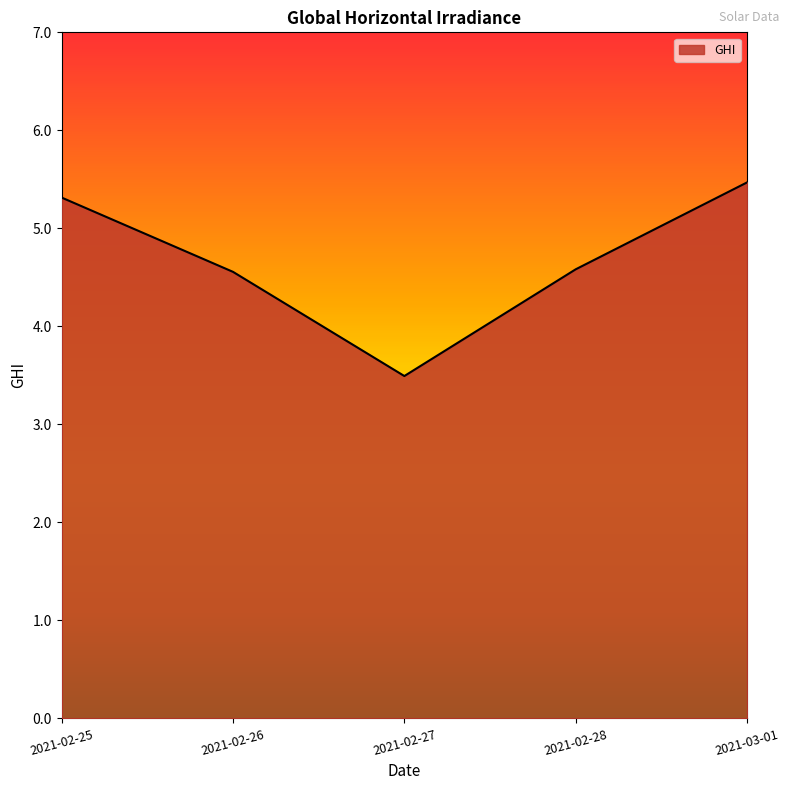

What is the maximum value shown in the chart?

5.5